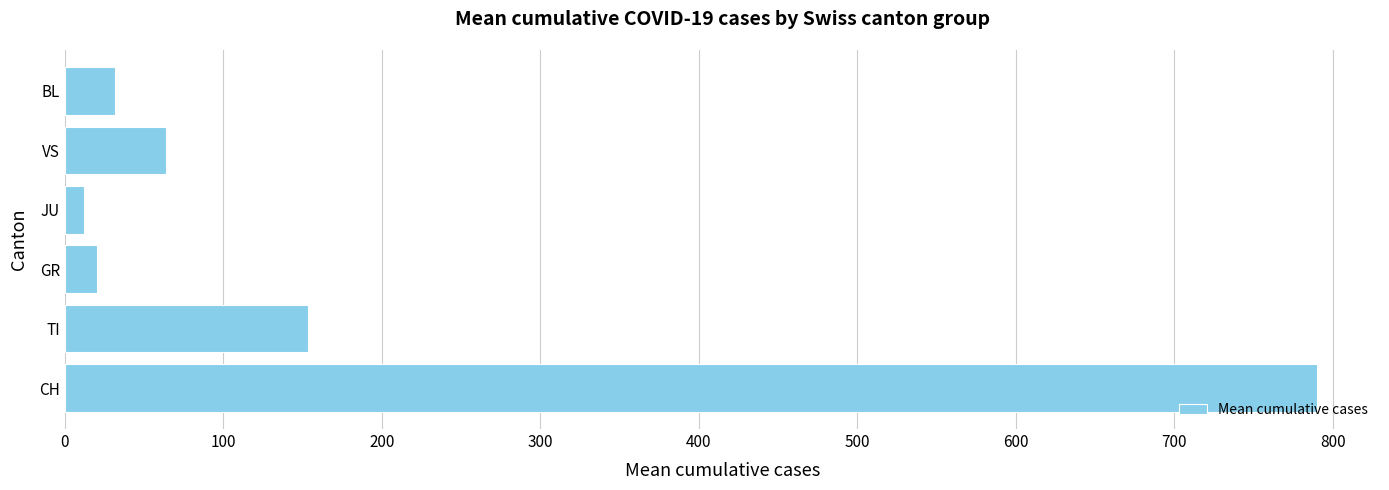

Is it true that the value at TI is 207.0?

False